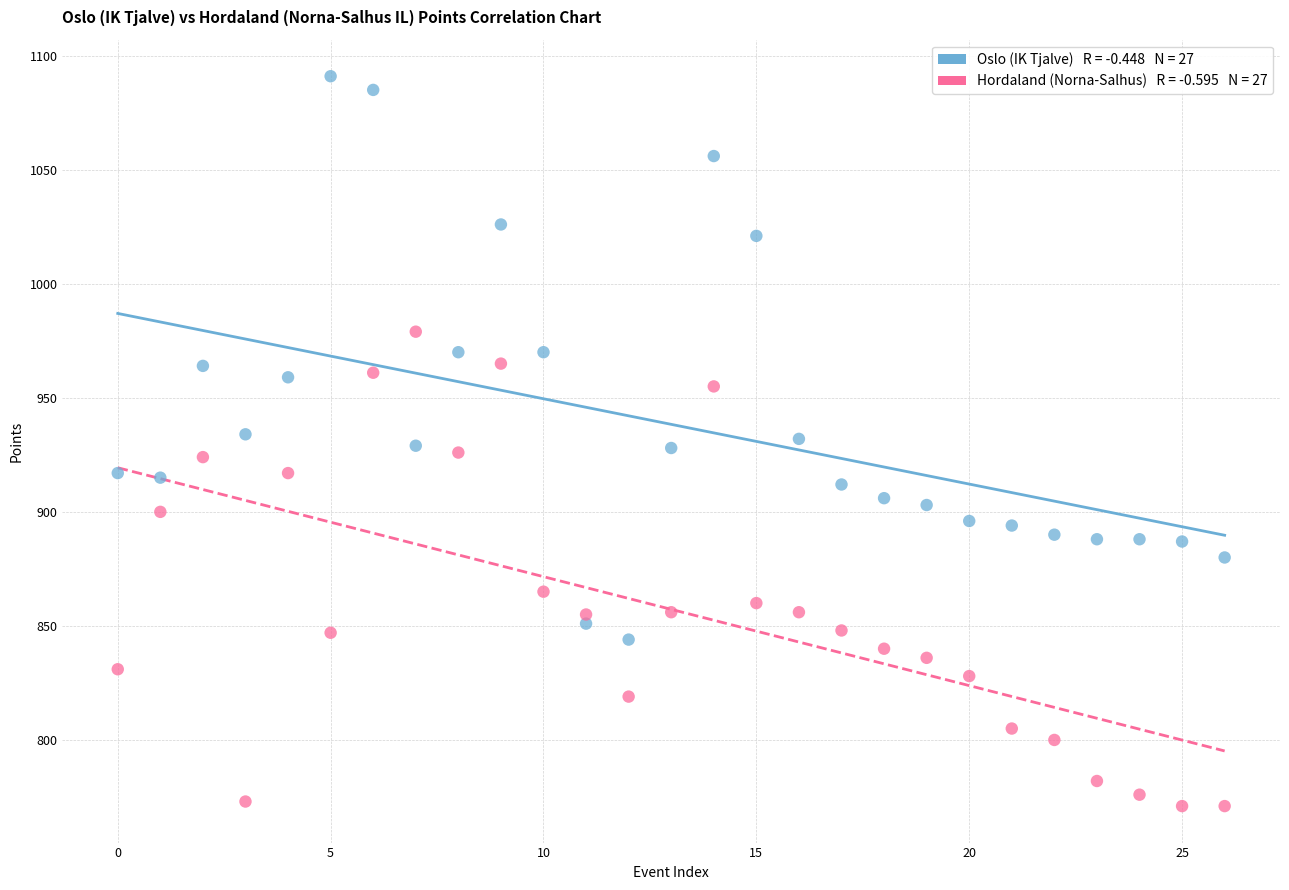

Across all data points, what is the range of Y values (max minus min)?

320